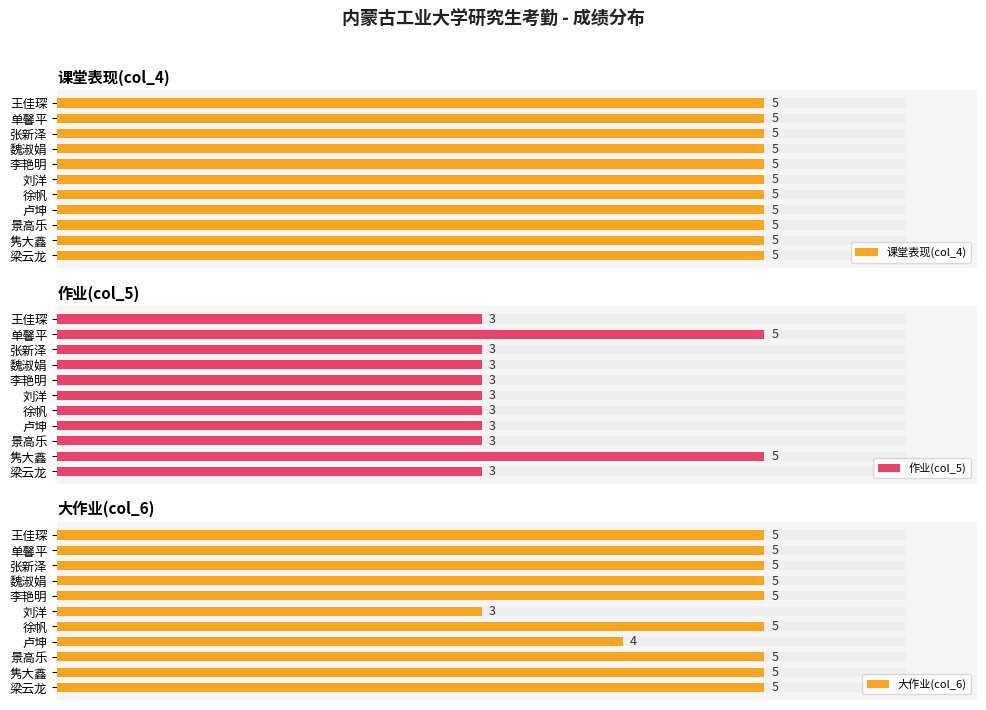

What is the difference between the second highest and second lowest values in the 作业(col_5) series?

2.0